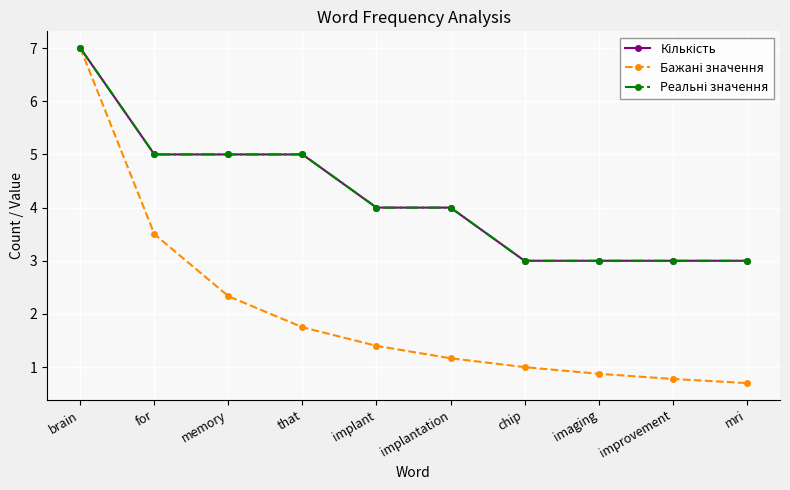

What is the spread (max minus min) of values at mri?

2.3